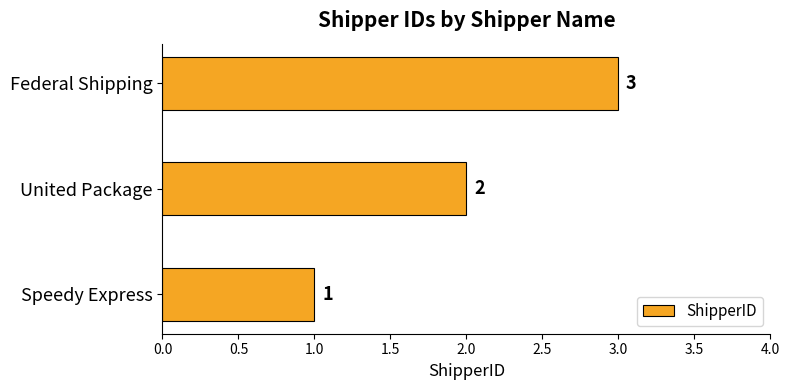

Which label corresponds to the largest value in the chart?

Federal Shipping